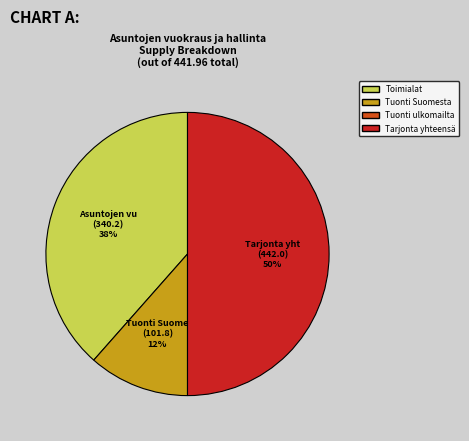

To the nearest percent, what is the average slice percentage?

33%